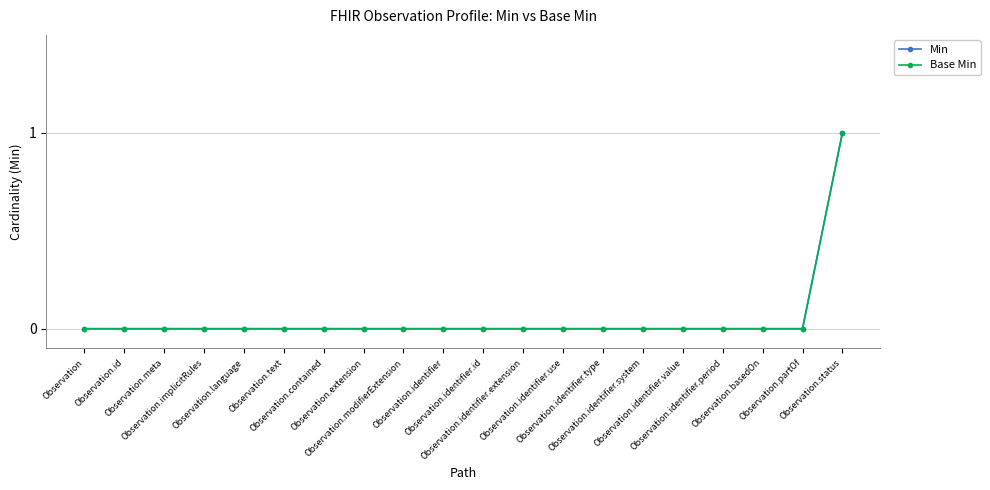

Between Observation.contained and Observation.identifier.use, which series saw the biggest shift?

Min